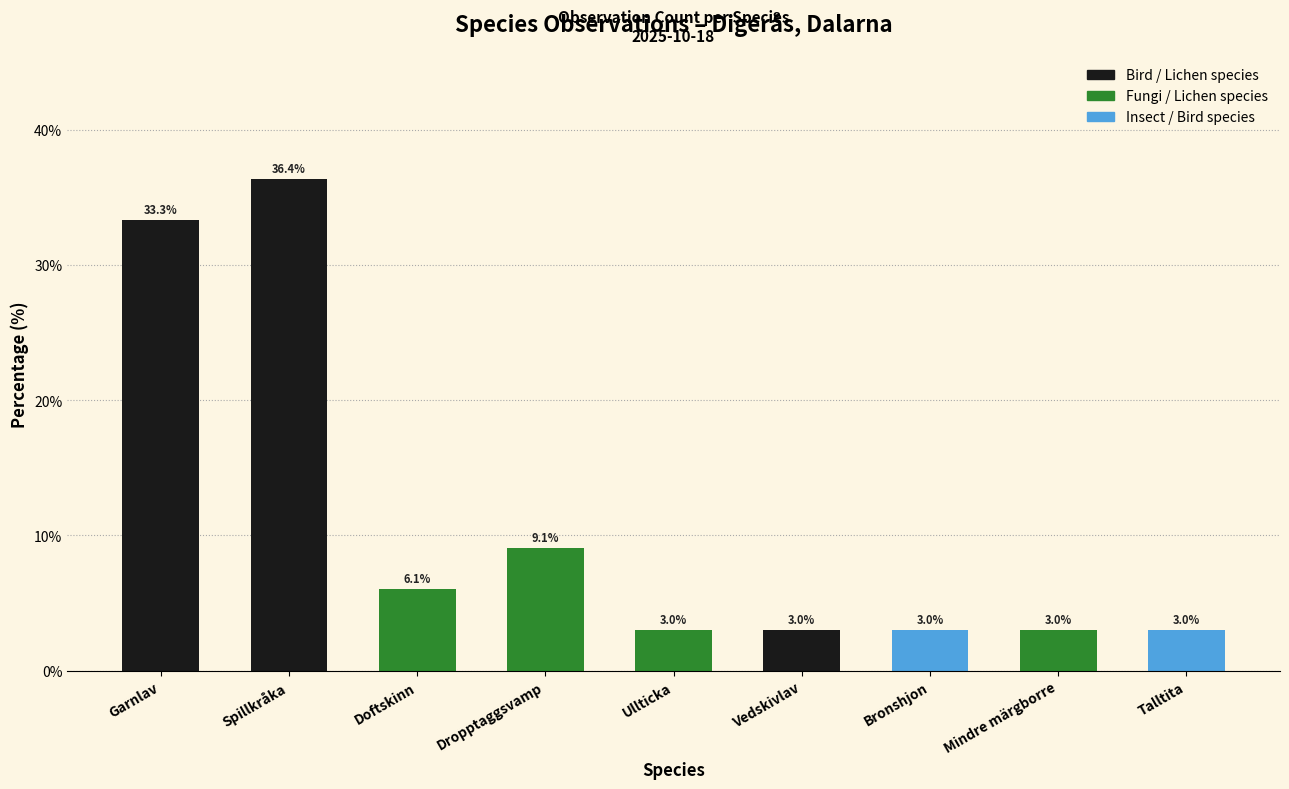

Reading left to right, list all the values displayed in this chart.

Garnlav=33.3	Spillkråka=36.4	Doftskinn=6.1	Dropptaggsvamp=9.1	Ullticka=3.0	Vedskivlav=3.0	Bronshjon=3.0	Mindre märgborre=3.0	Talltita=3.0